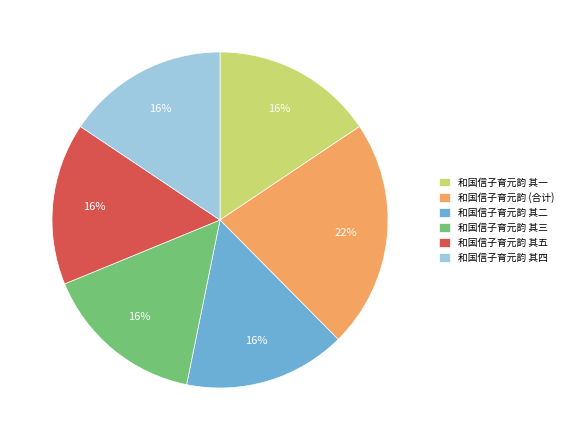

How many segments does this pie chart have?

6